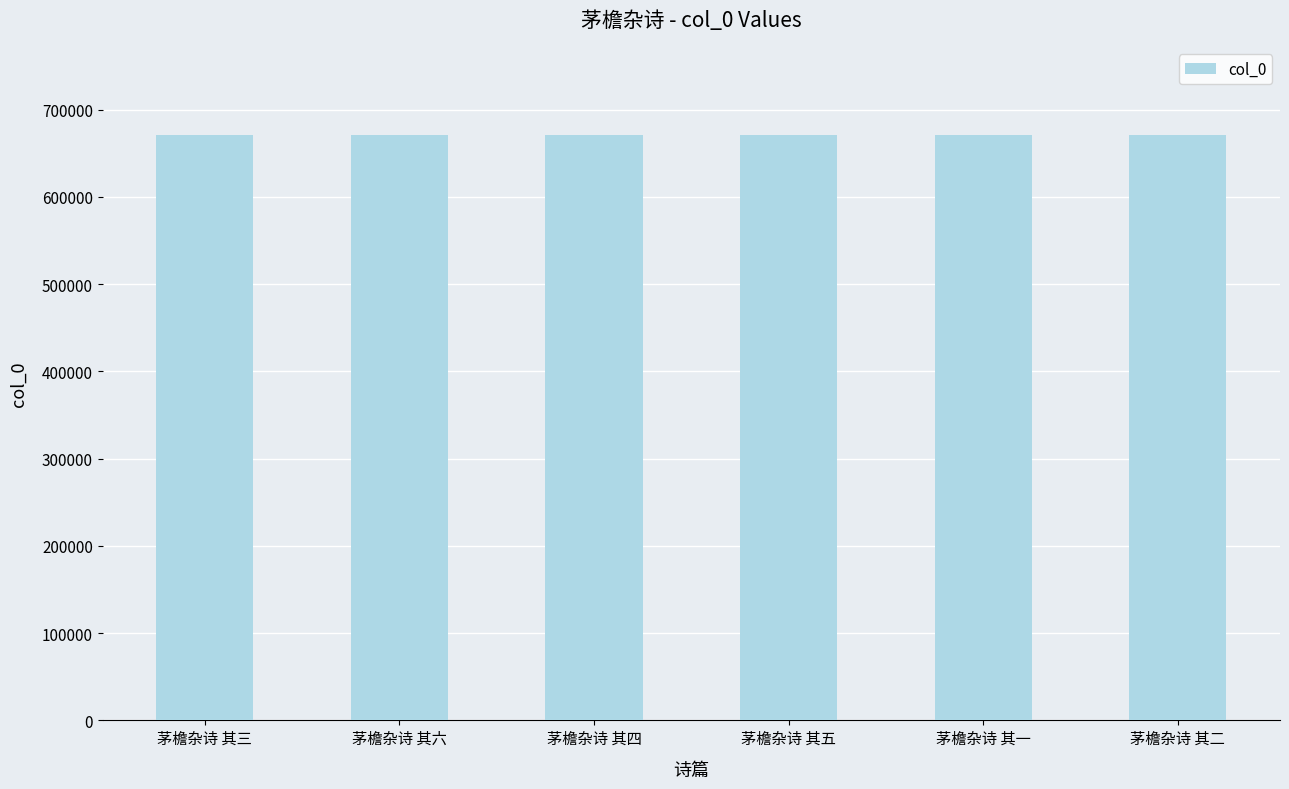

What is the smallest value displayed?

671137